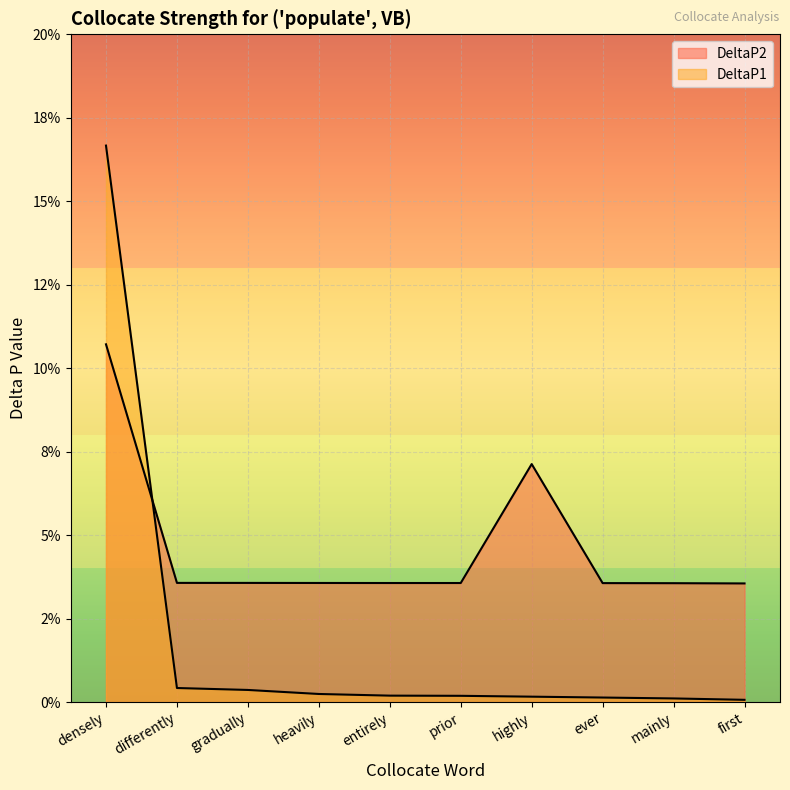

The DeltaP2 series shows 0.2 at densely. True or false?

False